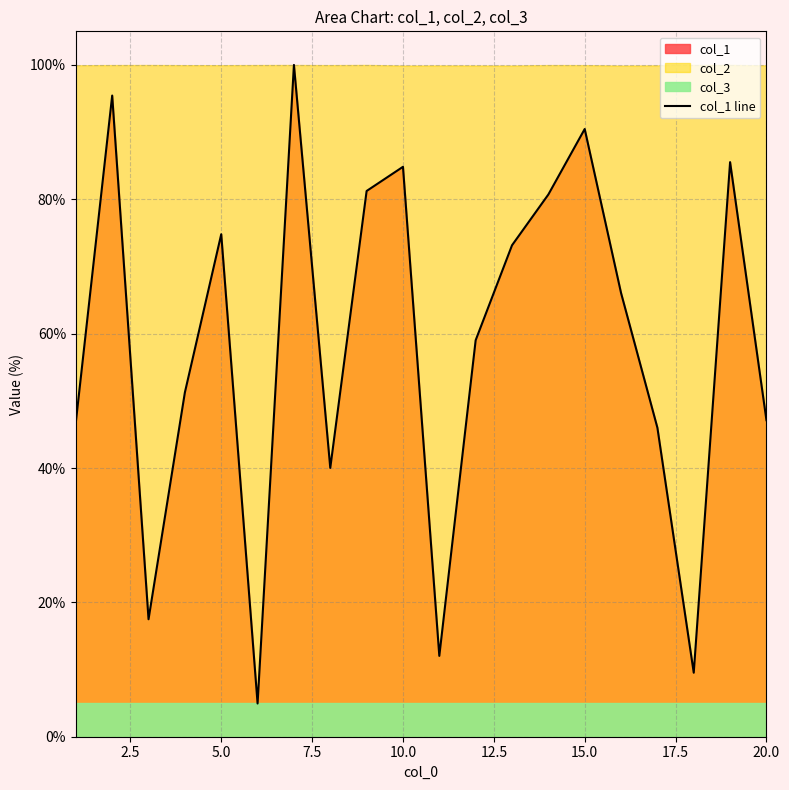

What is the minimum value for col_1 line?

4.9